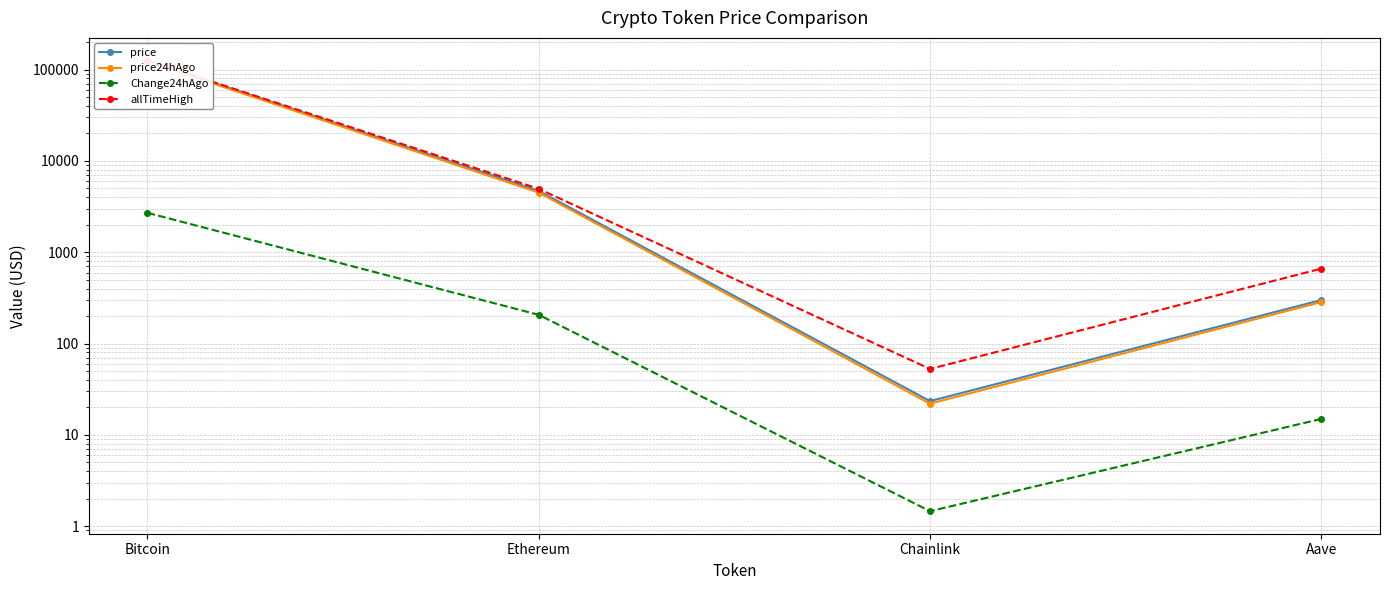

What is the sum of all price values?

130404.0